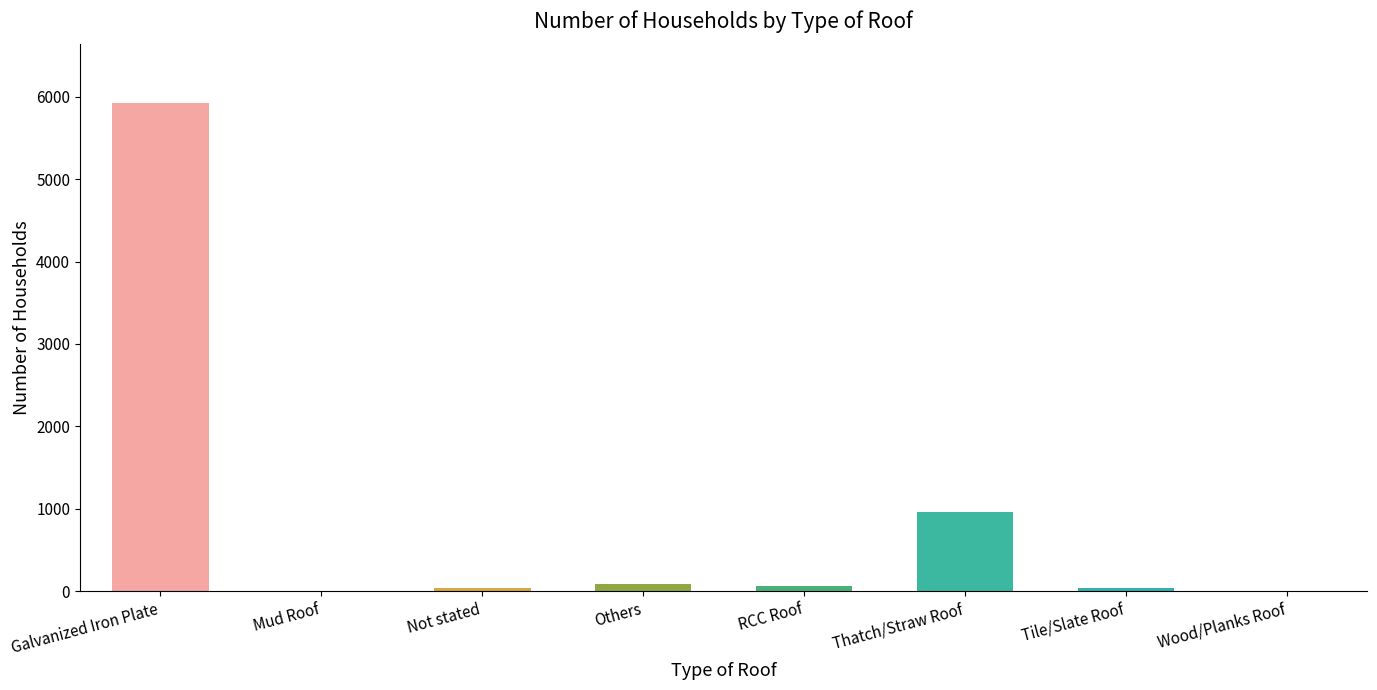

What is the sum of all values?

7123